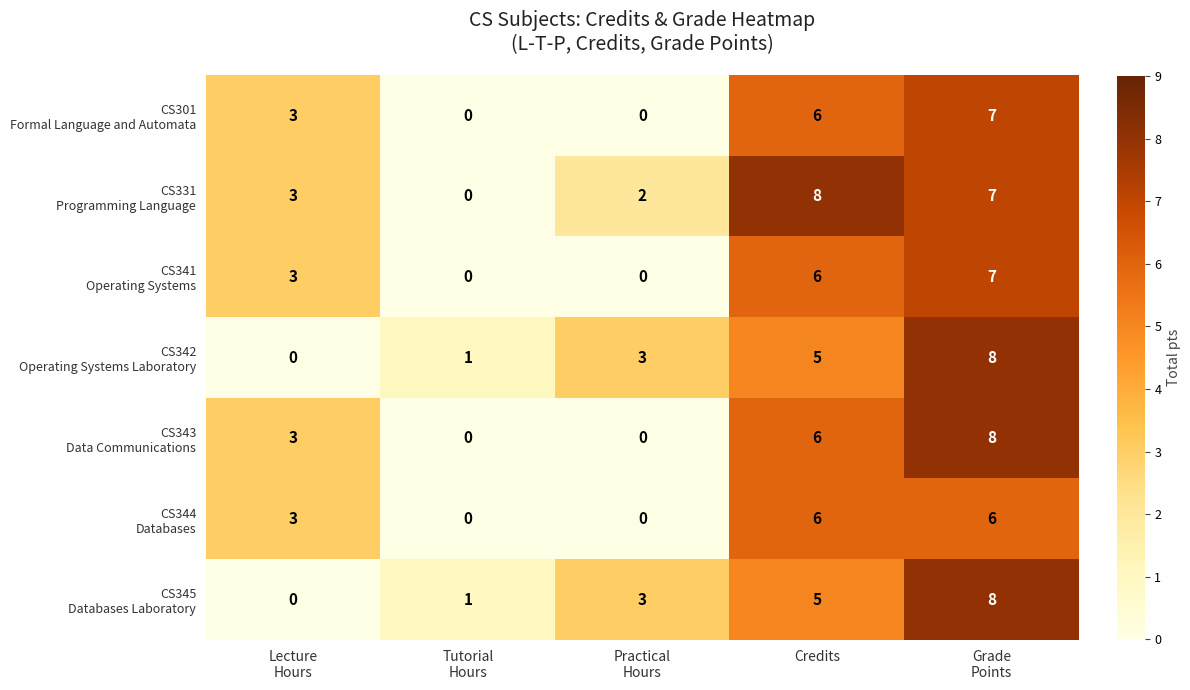

Count the number of data series in this chart.

7